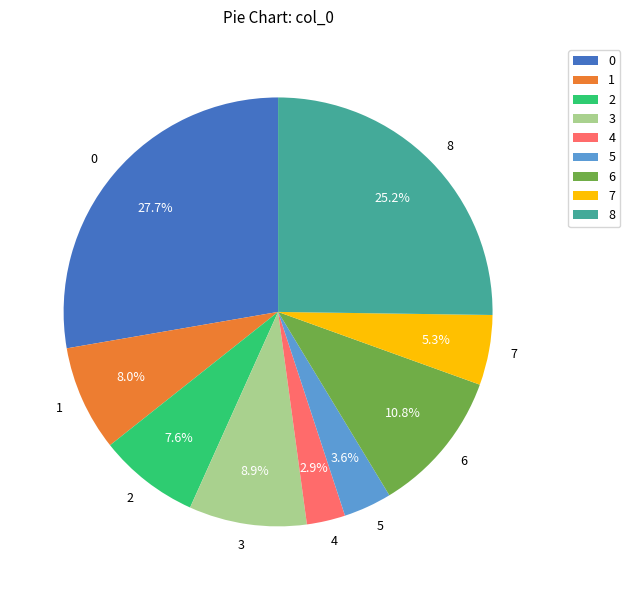

Is 6 the majority of the pie?

No